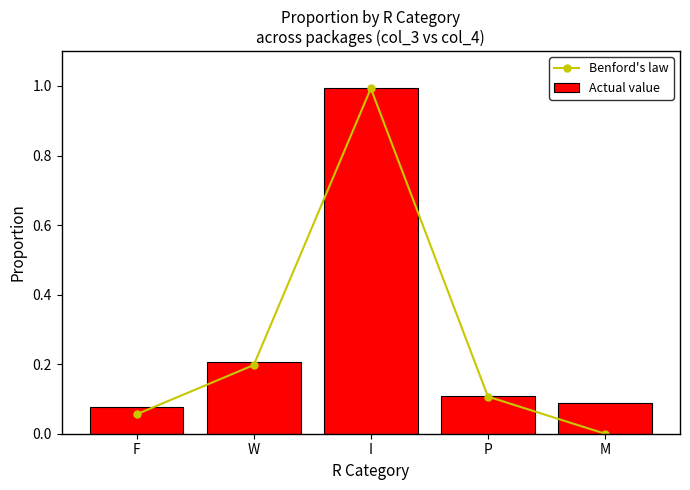

What is the difference between the maximum and minimum values in the Benford's law series?

1.0